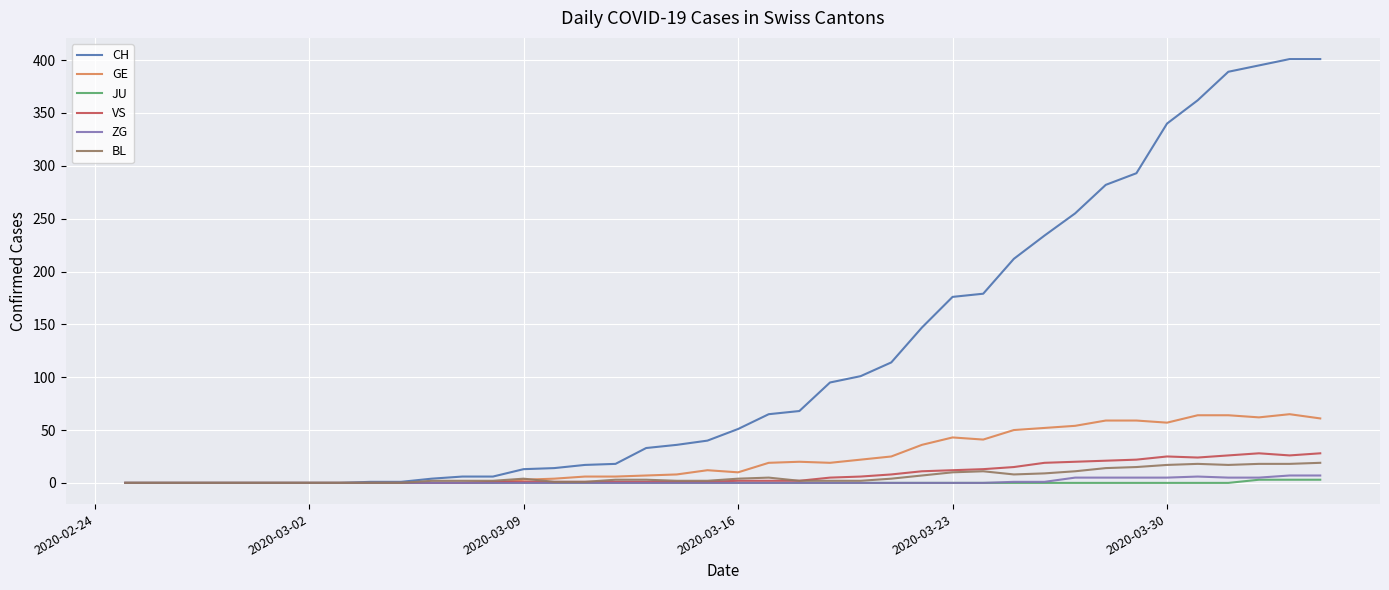

Which series has the largest total across all categories?

CH